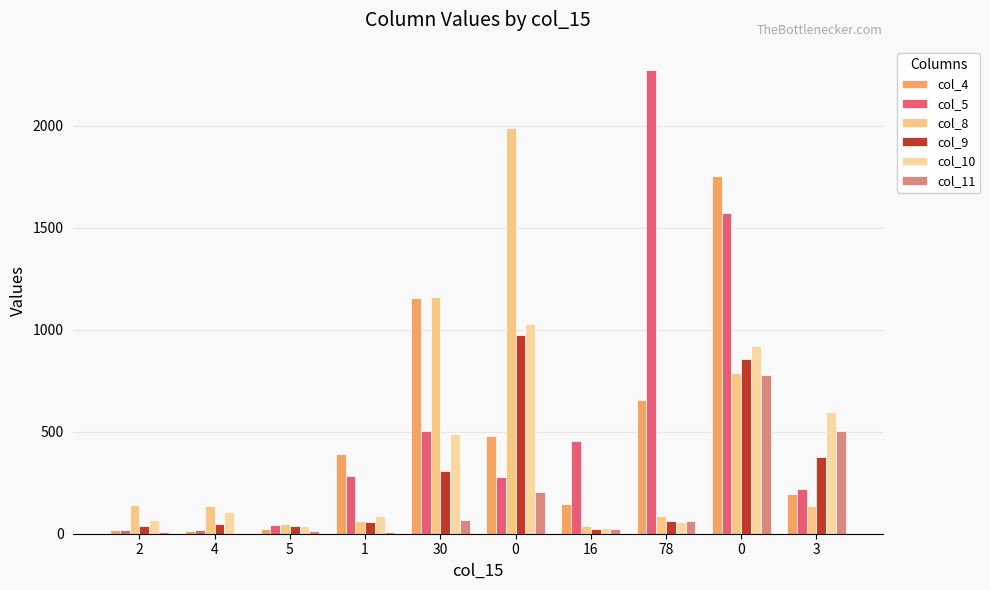

Are the bars grouped side by side (vs. stacked)?

Yes